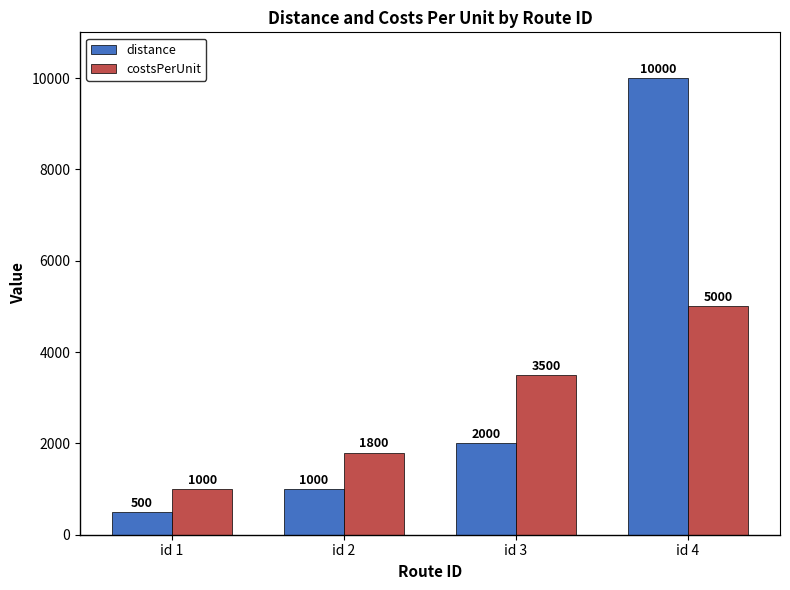

What is the value of the distance bar at the 4th from the left?

10000